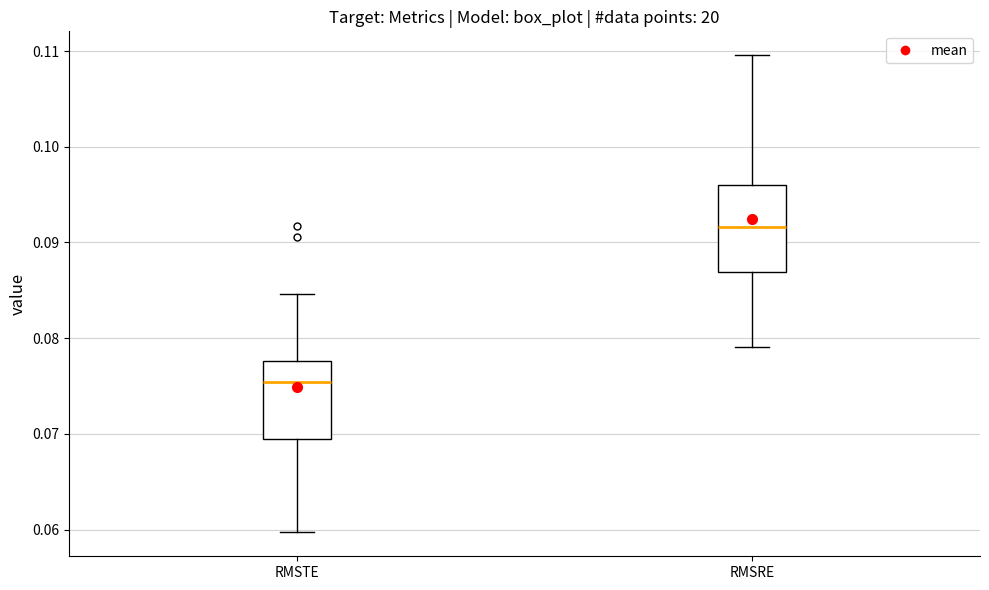

Which box's median line is the lowest?

RMSTE